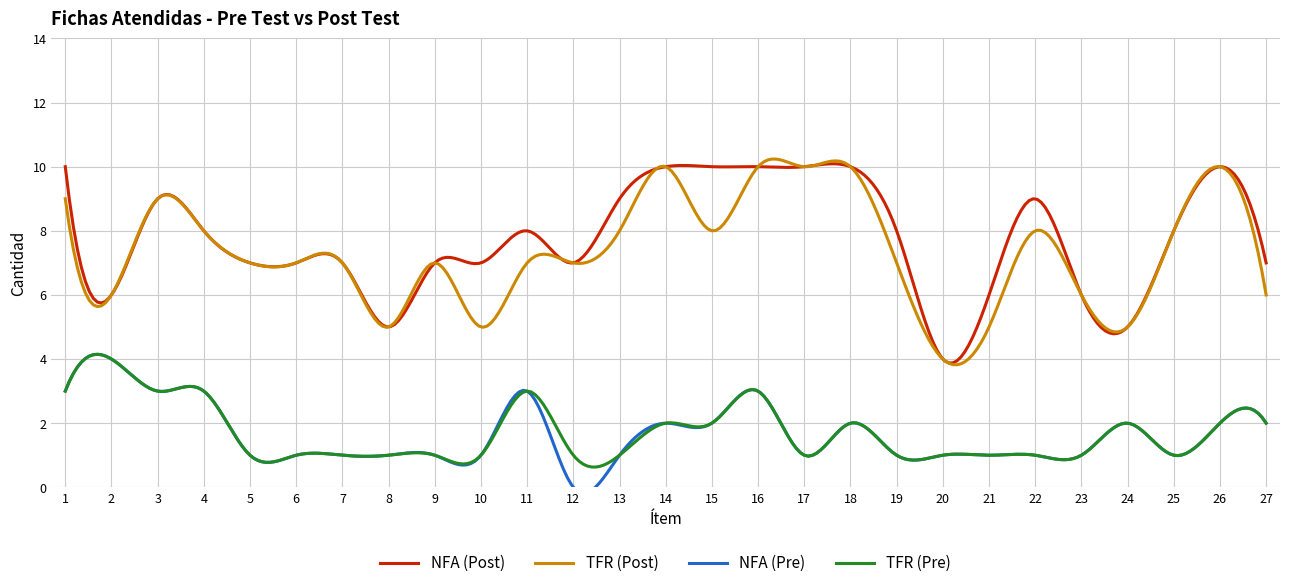

True or false: TFR (Post) and NFA (Pre) cross at least once.

False